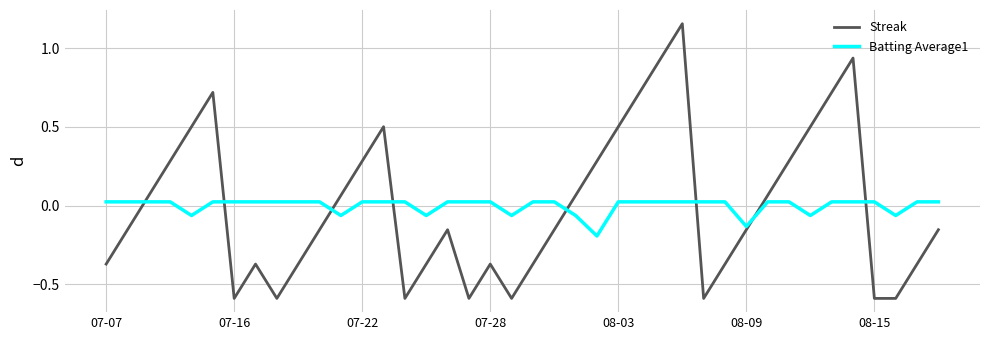

Which series has the largest range (max minus min)?

Streak